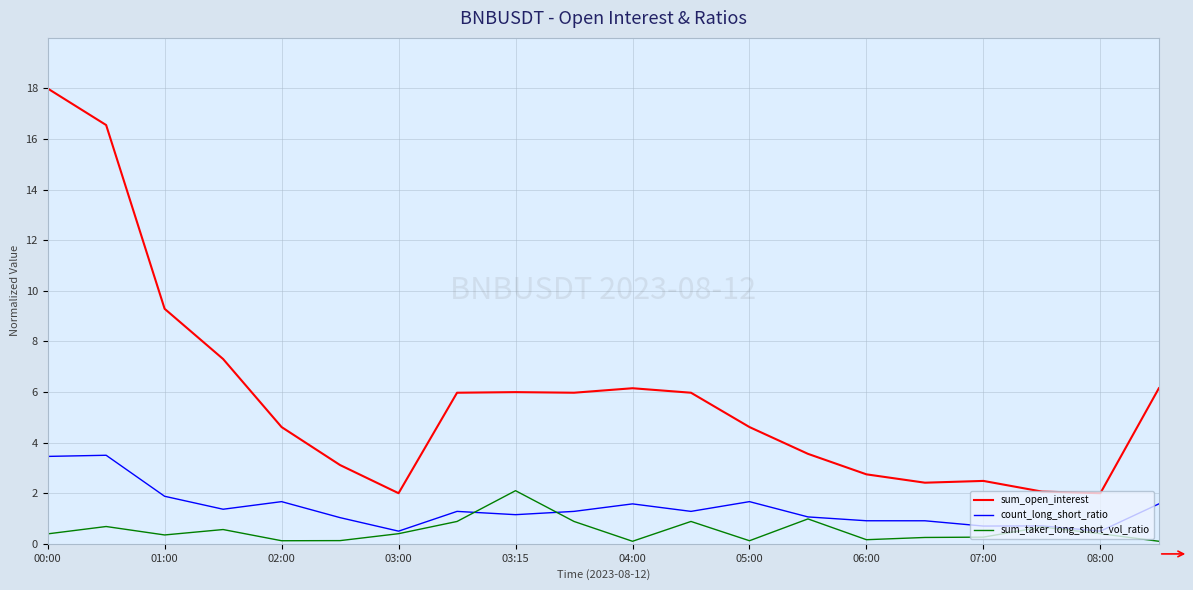

True or false: count_long_short_ratio and sum_open_interest cross at least once.

False